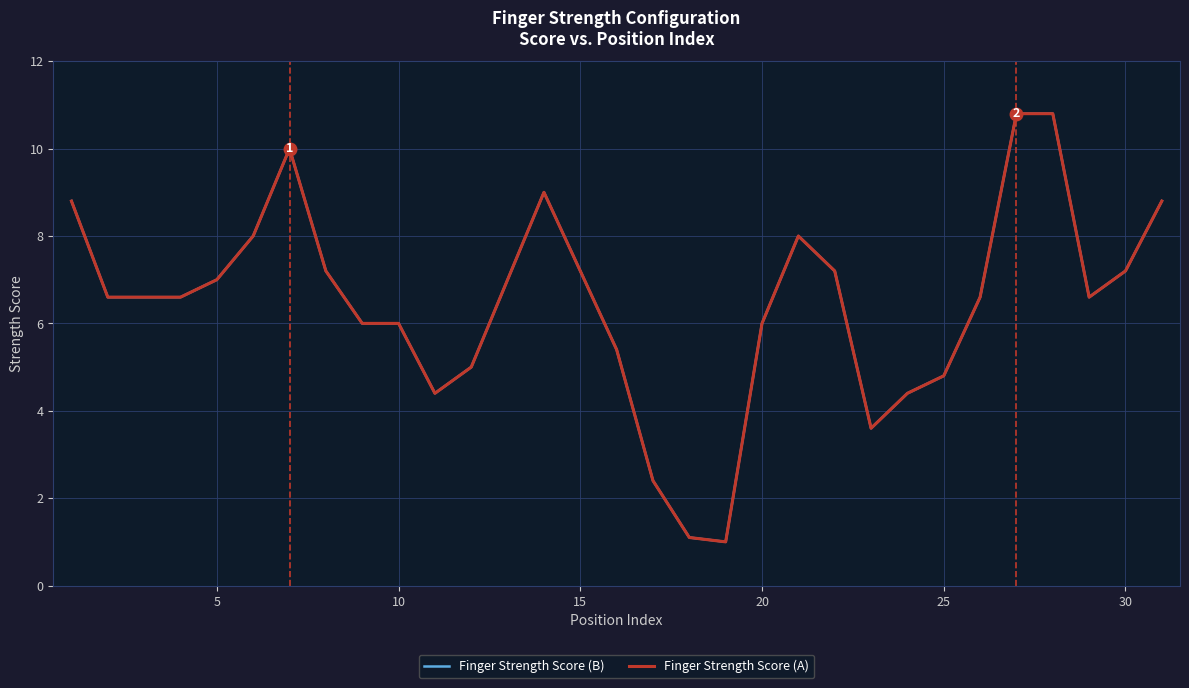

How many interior local peaks does the Finger Strength Score (A) series have?

3